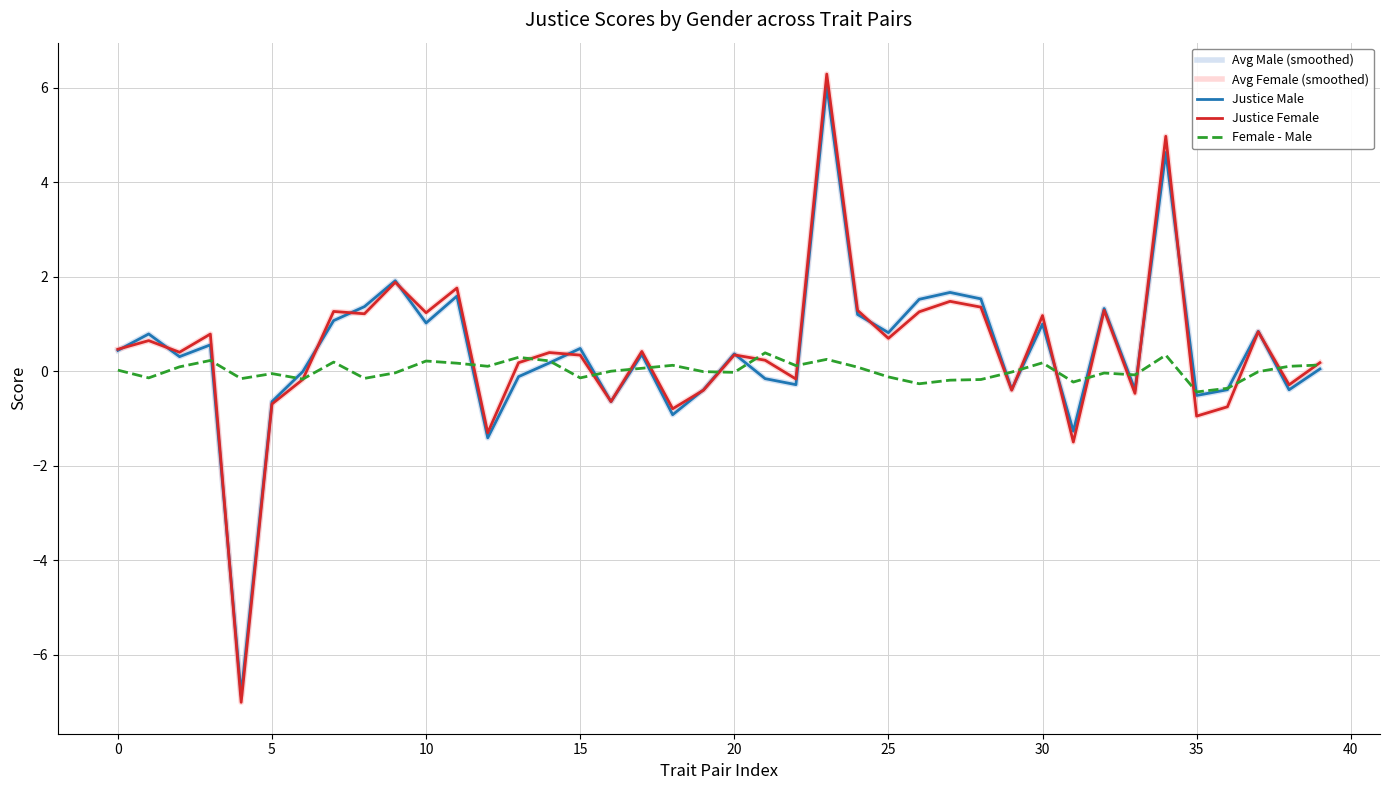

What is the highest value of the Avg Female (smoothed) series?

6.3